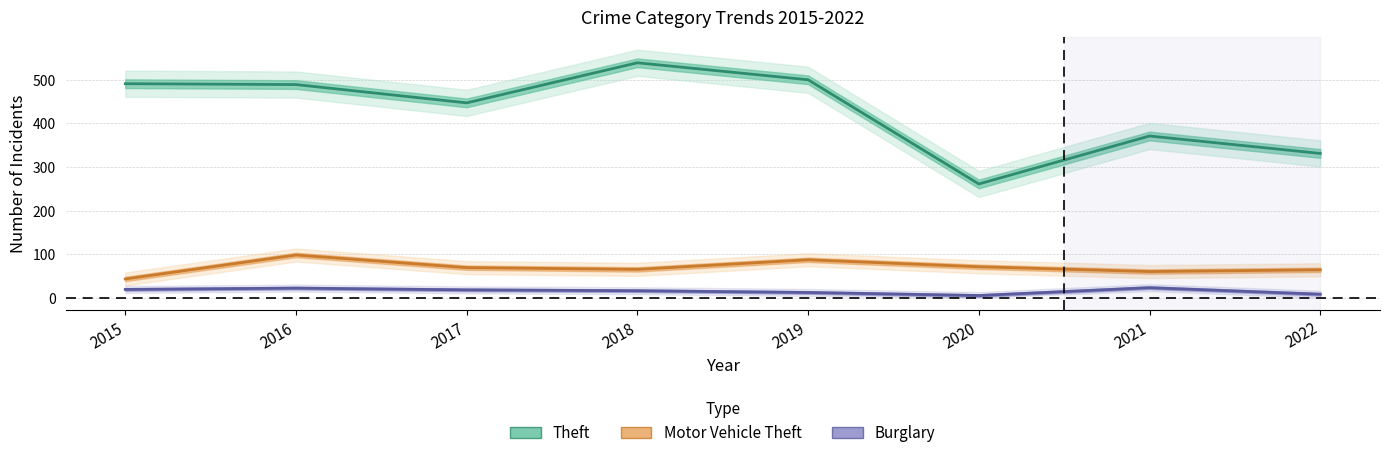

Is it true that Burglary equals 19 at 2015?

True